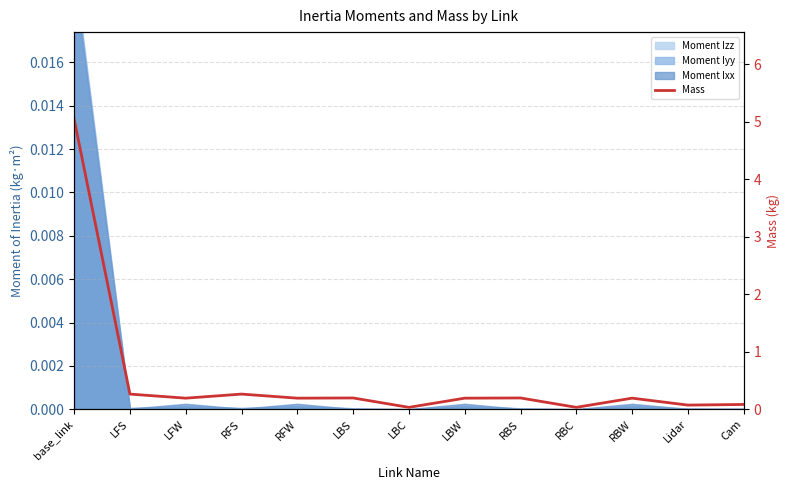

Does the chart have visible grid lines?

Yes